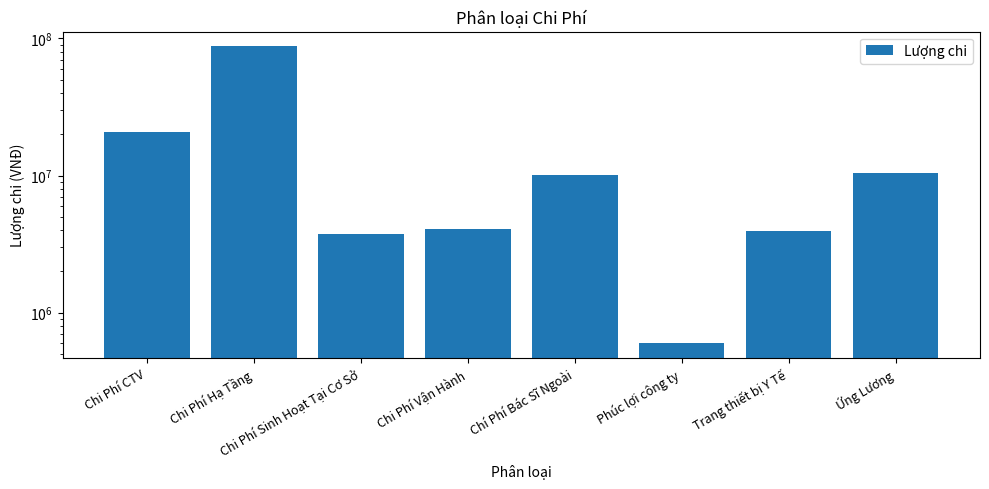

List the labels in order of value, largest first.

Chi Phí Hạ Tầng, Chi Phí CTV, Ứng Lương, Chí Phí Bác Sĩ Ngoài, Chi Phí Vận Hành, Trang thiết bị Y Tế, Chi Phí Sinh Hoạt Tại Cơ Sở, Phúc lợi công ty